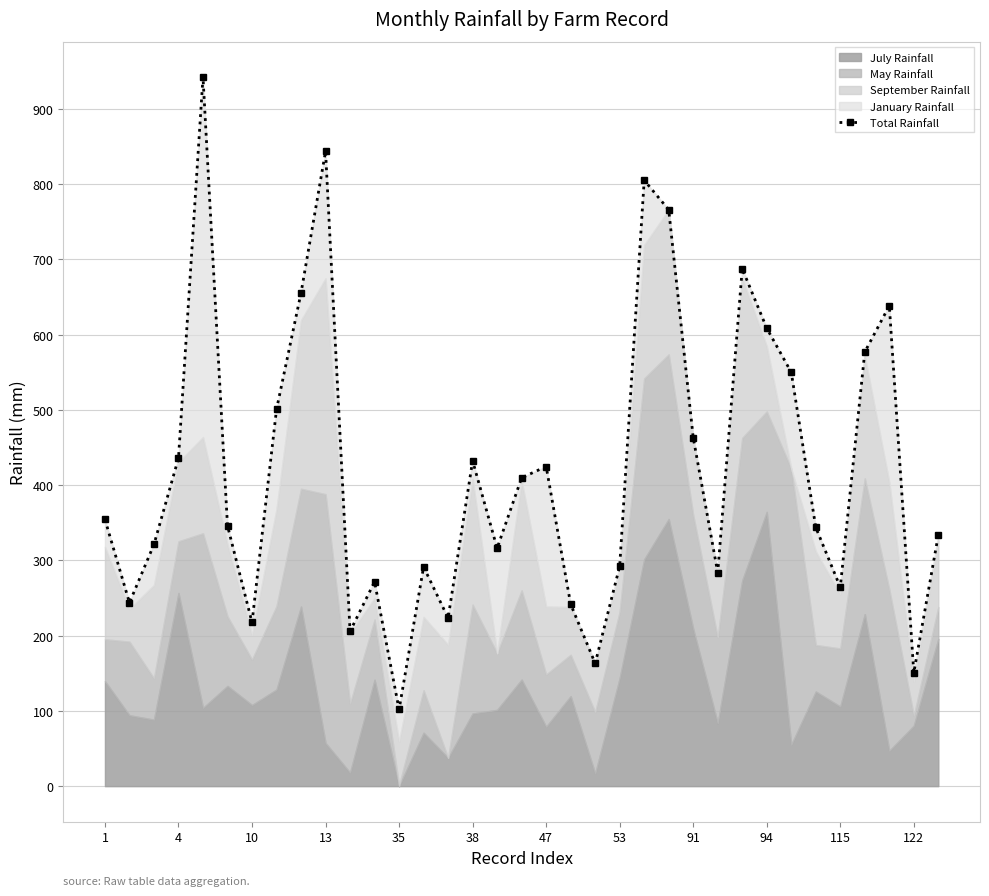

How many values are below 346?

17